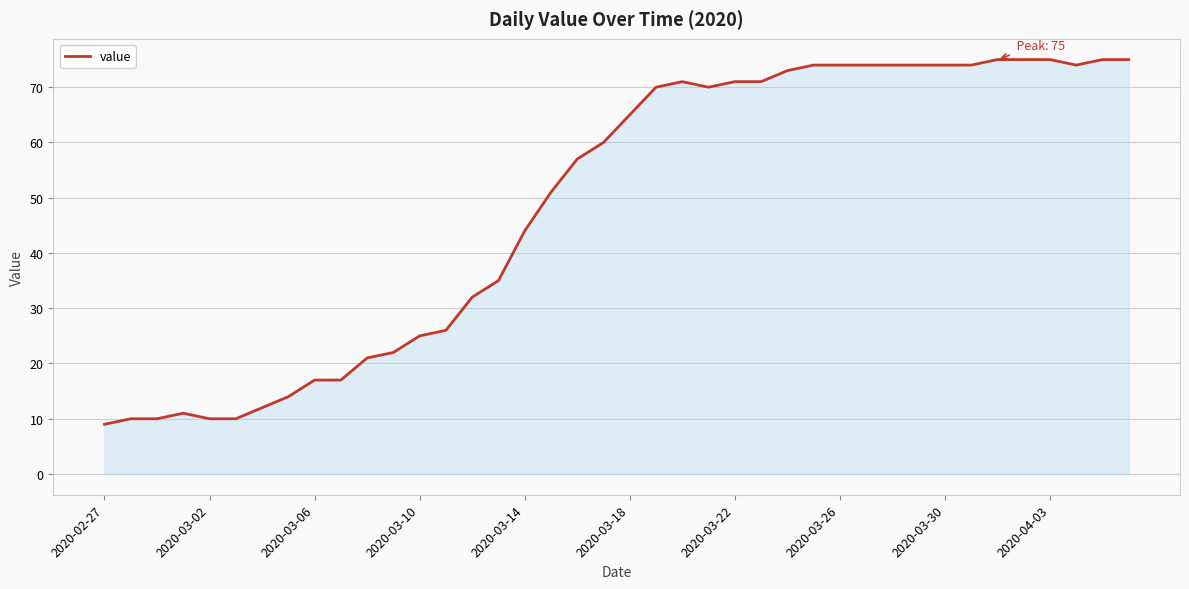

What is the difference between the maximum and minimum values?

66